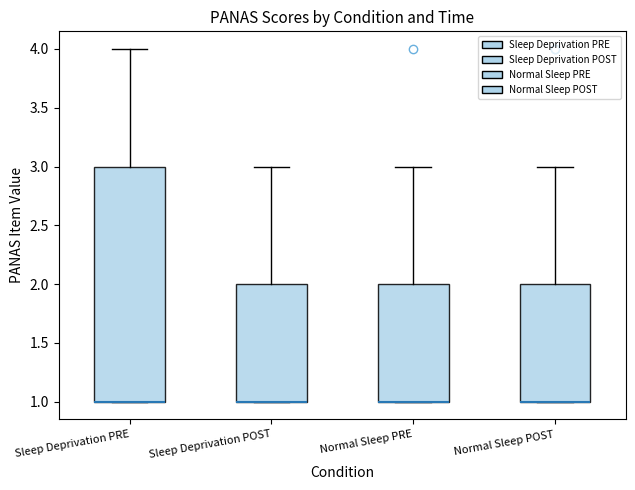

Reading left to right, read every box against the y-axis: the position of its median line, the range the box covers, and the ends of its whiskers. The values are not printed on the chart, so give them approximately, as read against the axis.

Sleep Deprivation PRE: median 1 (drawn on the box's lower edge), box 1 to 3, whiskers 1 to 4
Sleep Deprivation POST: median 1 (drawn on the box's lower edge), box 1 to 2, whiskers 1 to 3
Normal Sleep PRE: median 1 (drawn on the box's lower edge), box 1 to 2, whiskers 1 to 3
Normal Sleep POST: median 1 (drawn on the box's lower edge), box 1 to 2, whiskers 1 to 3